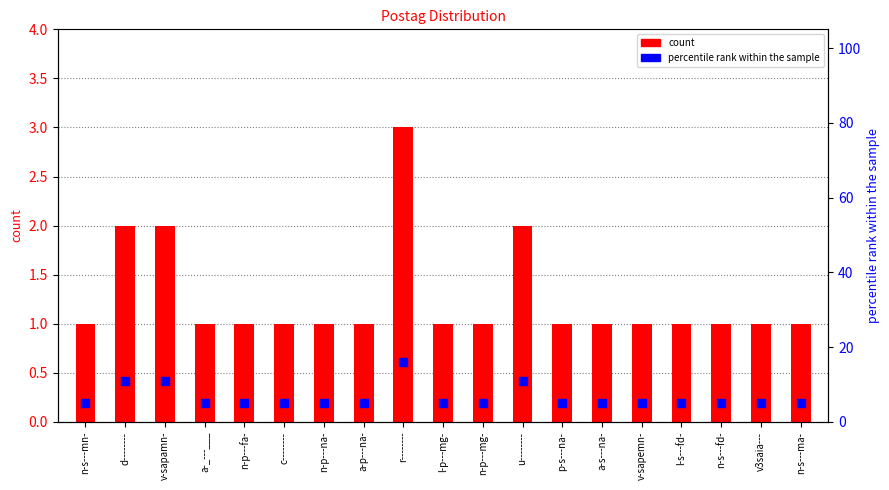

Which series has the largest total across all categories?

percentile rank within the sample